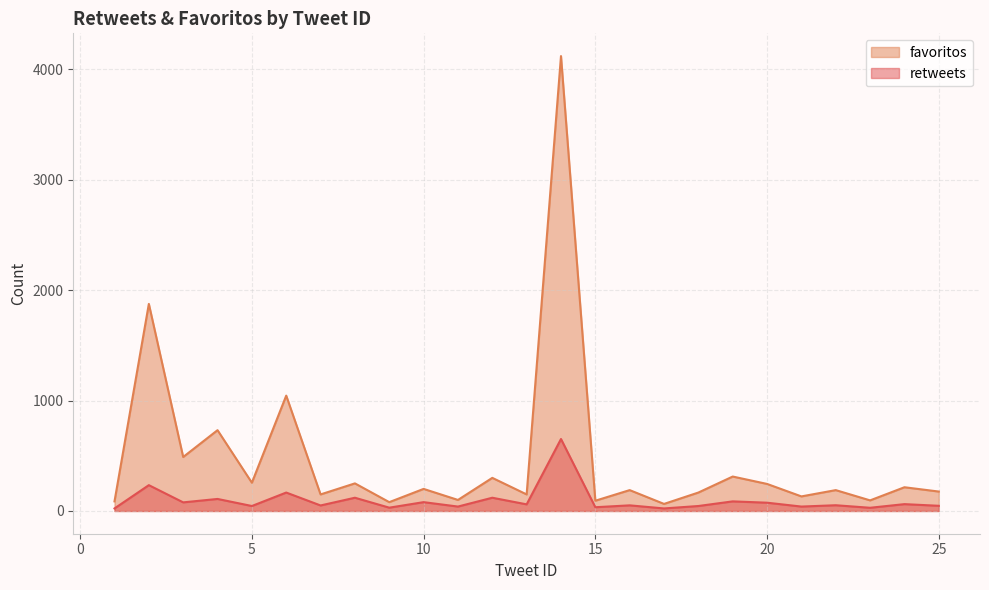

Which category has the highest value across all series?

14